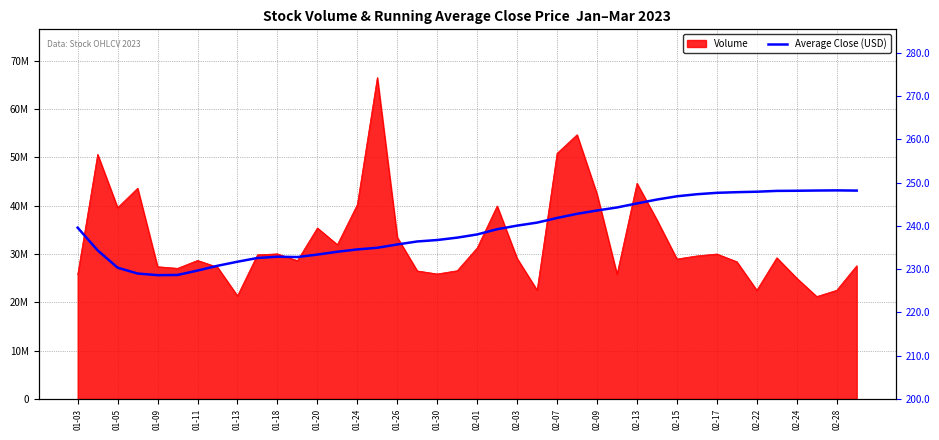

How many data points are less than 239?

20